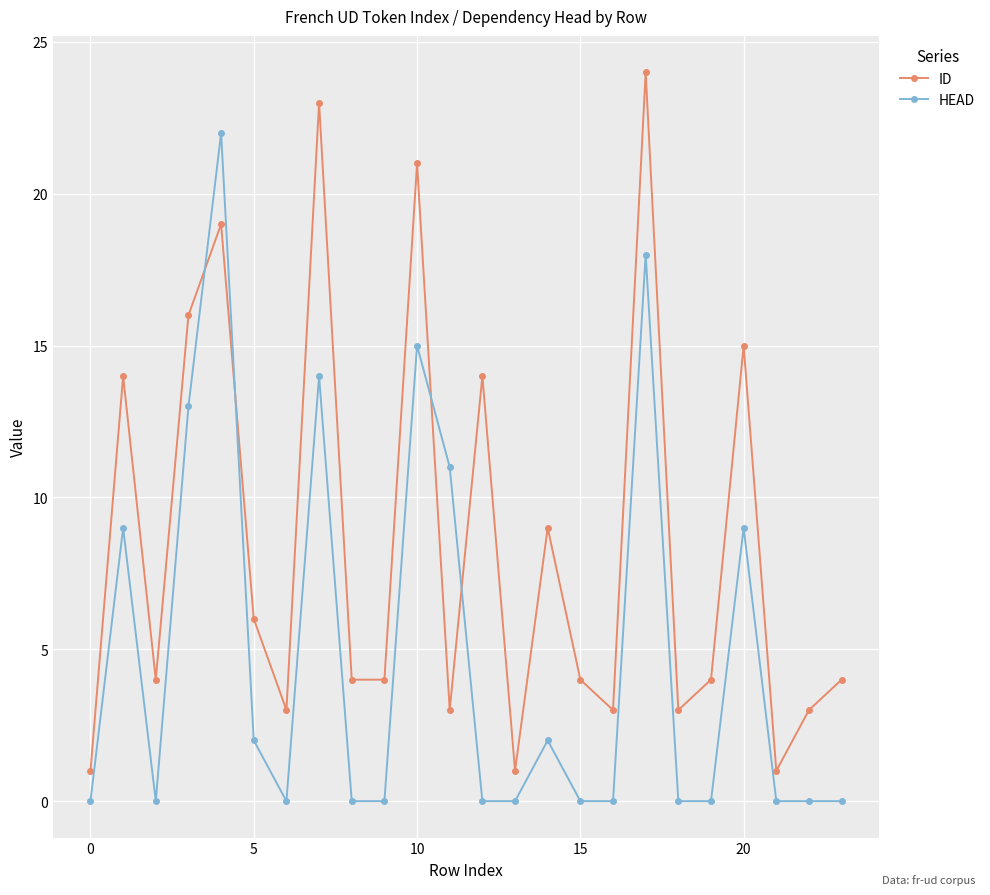

How many intersections are there between ID and HEAD?

4